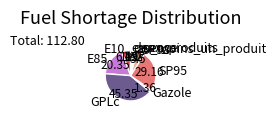

Is there a majority slice in this chart?

No